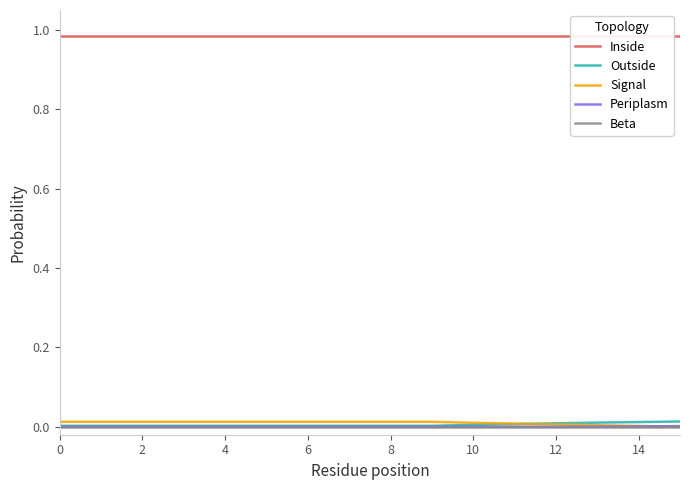

At which label does Outside reach its peak?

15